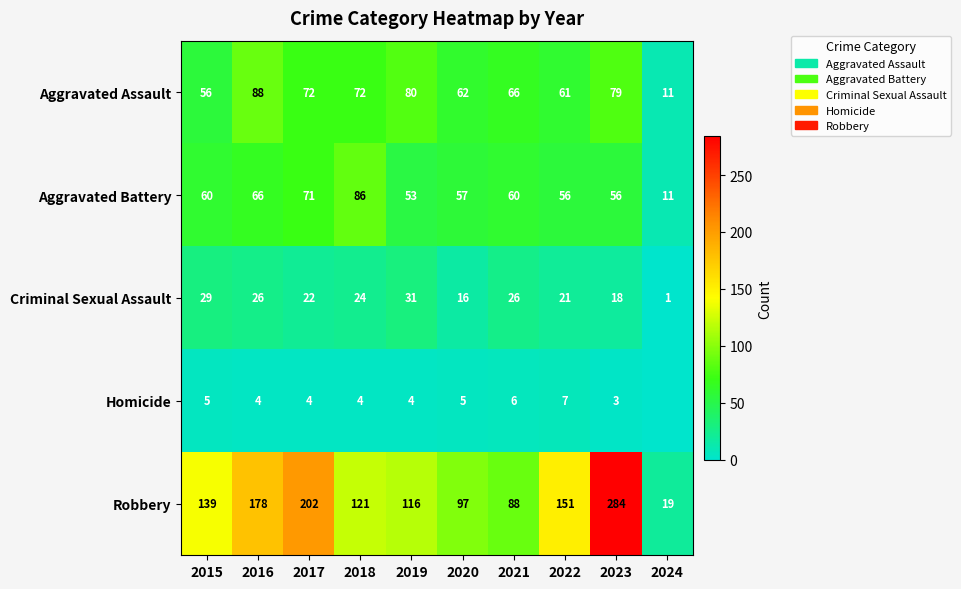

Is it true that Aggravated Assault equals 108 at 2023?

False